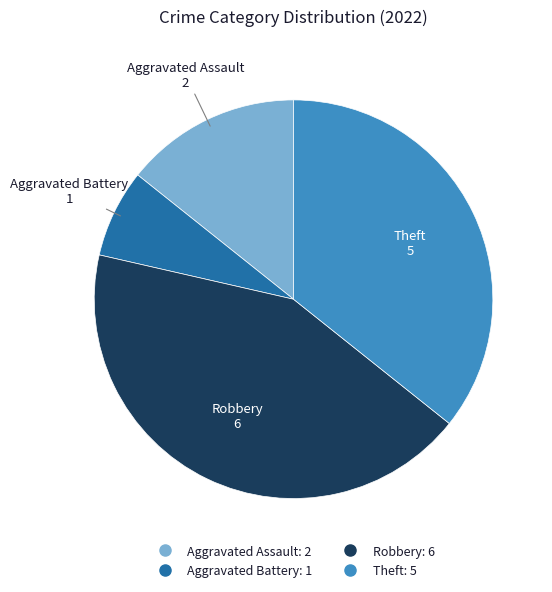

Approximately how many times larger is the value at Aggravated Battery compared to Robbery?

0.2